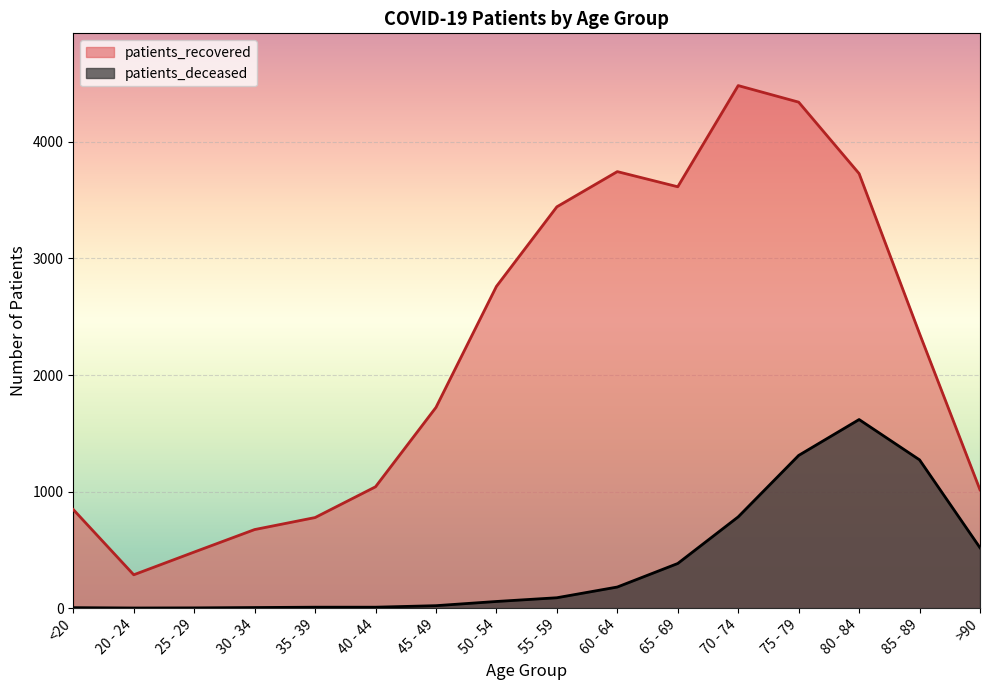

Where is patients_recovered nearest to the value 2384?

85 - 89